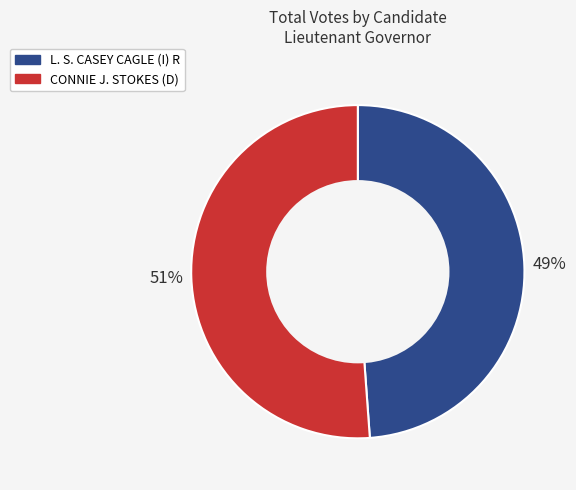

Which category has the biggest portion of the pie?

CONNIE J. STOKES (D)